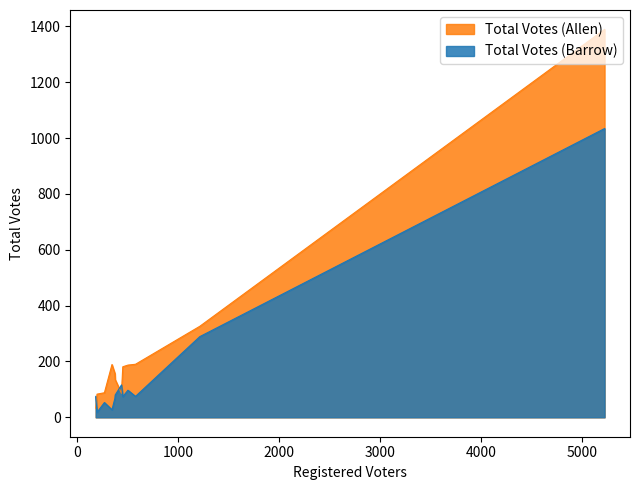

At Summertown, list the series in order from largest to smallest.

Total Votes (Allen), Total Votes (Barrow)